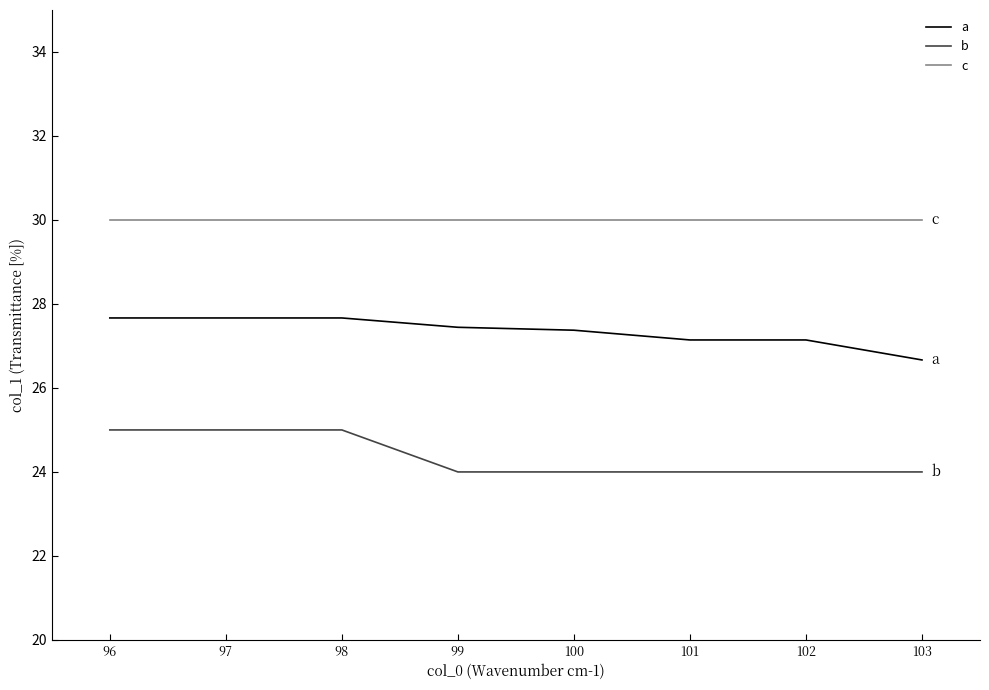

Which series has the largest total across all categories?

c